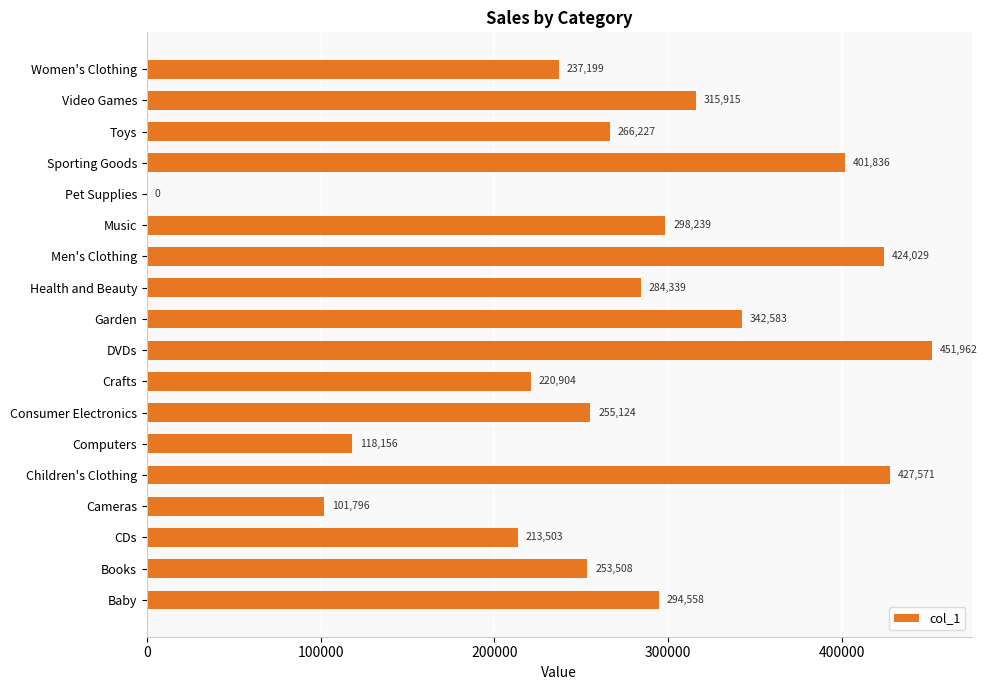

At which category does the chart reach its peak across all series?

DVDs